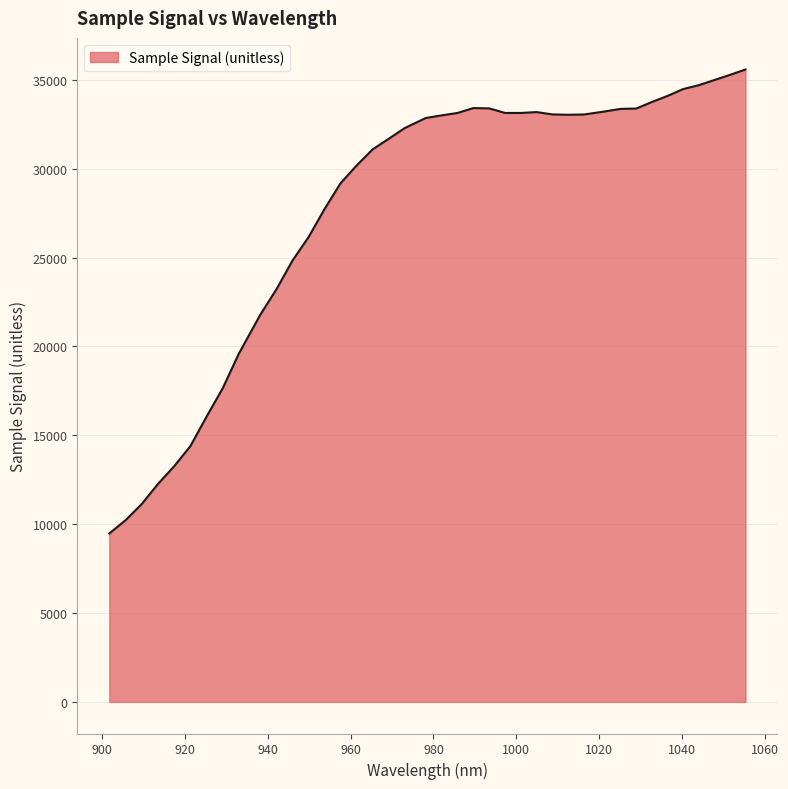

What is the average value?

27736